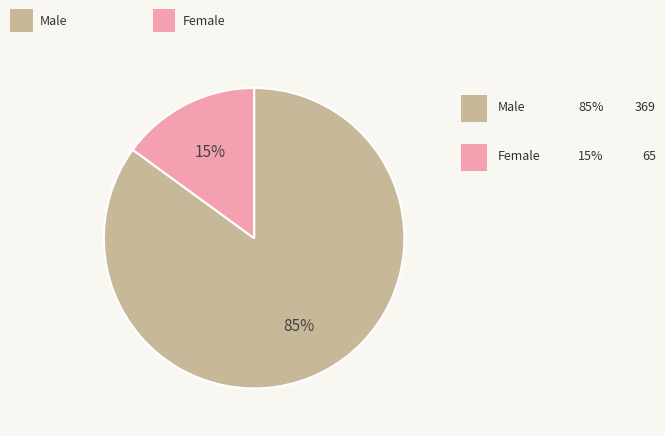

To the nearest percent, what percentage of the pie is Male?

85%